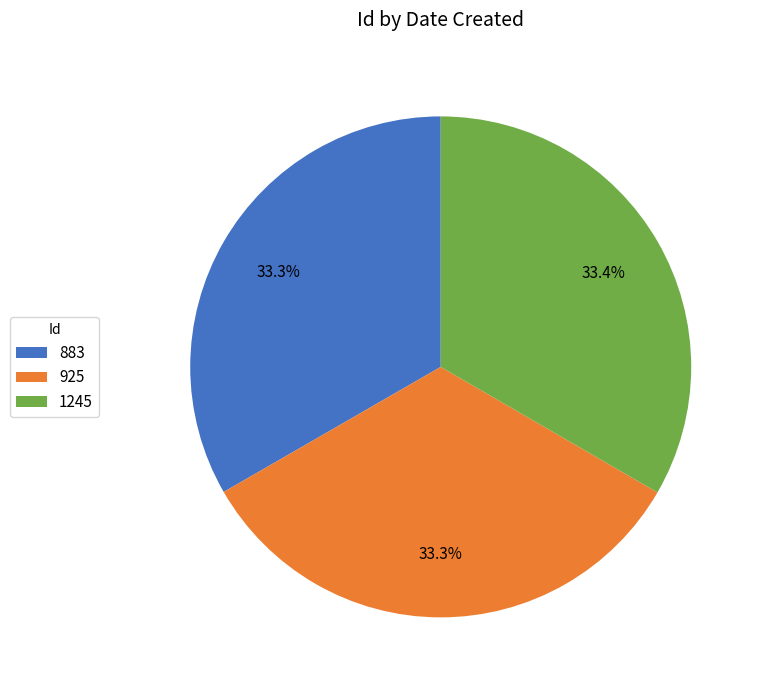

Is there any slice that represents more than half of the pie?

No